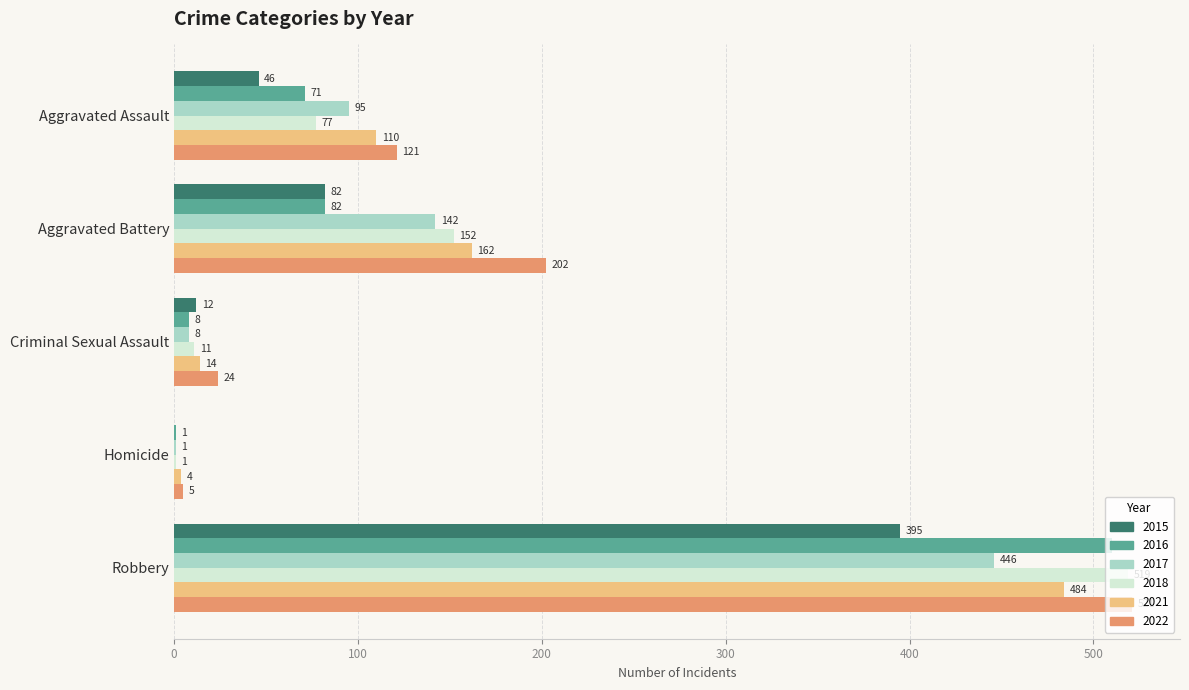

How many distinct data groups are displayed?

6